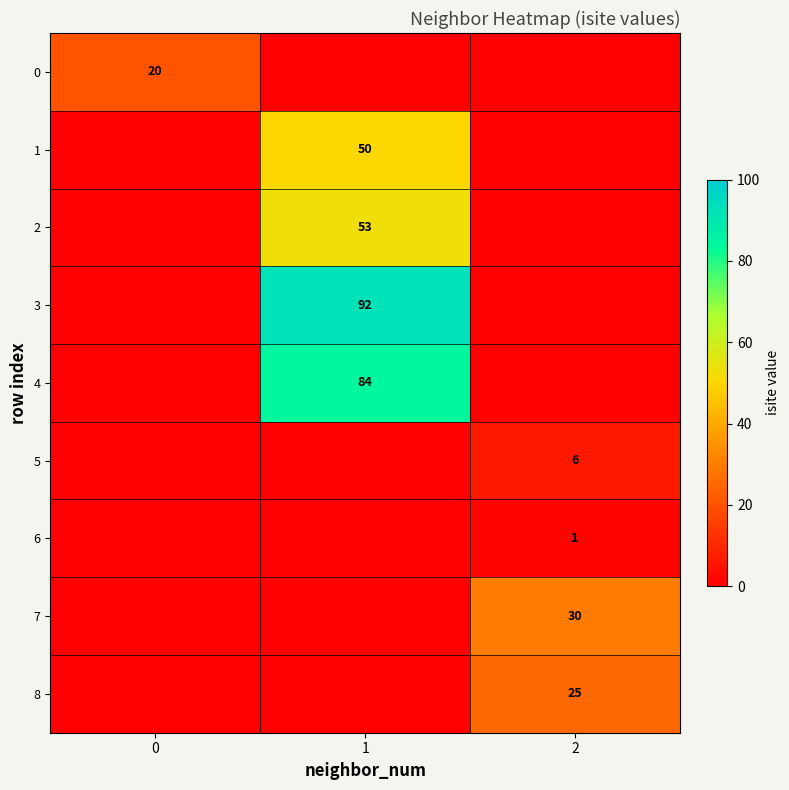

Is it true that 3 equals 52 at 1?

False